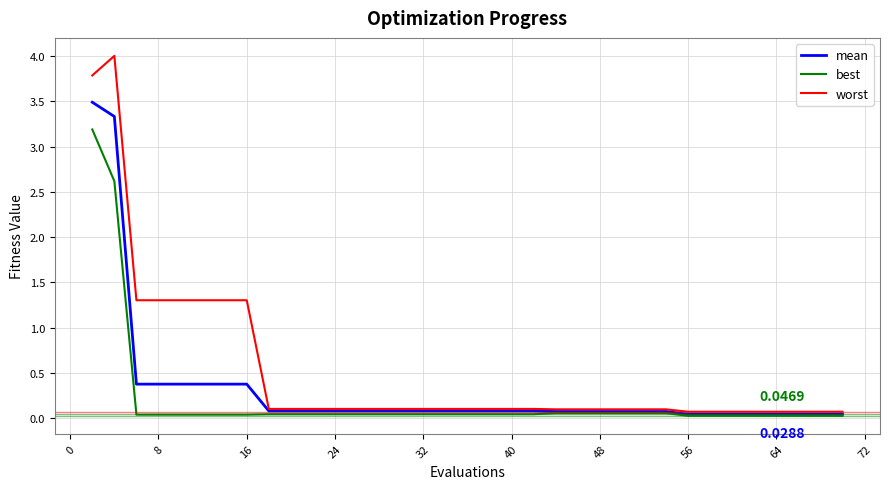

Which series has the largest range (max minus min)?

worst